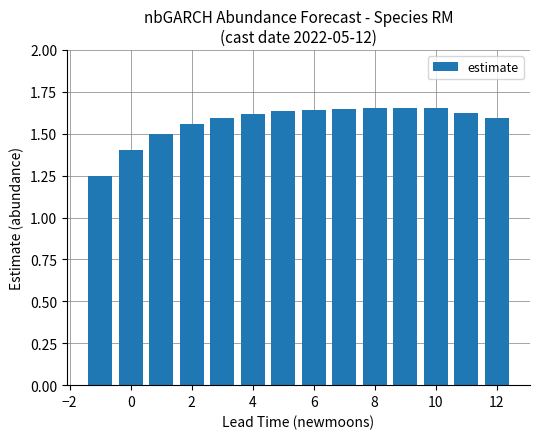

What is the value of the 3rd bar from the left?

1.5